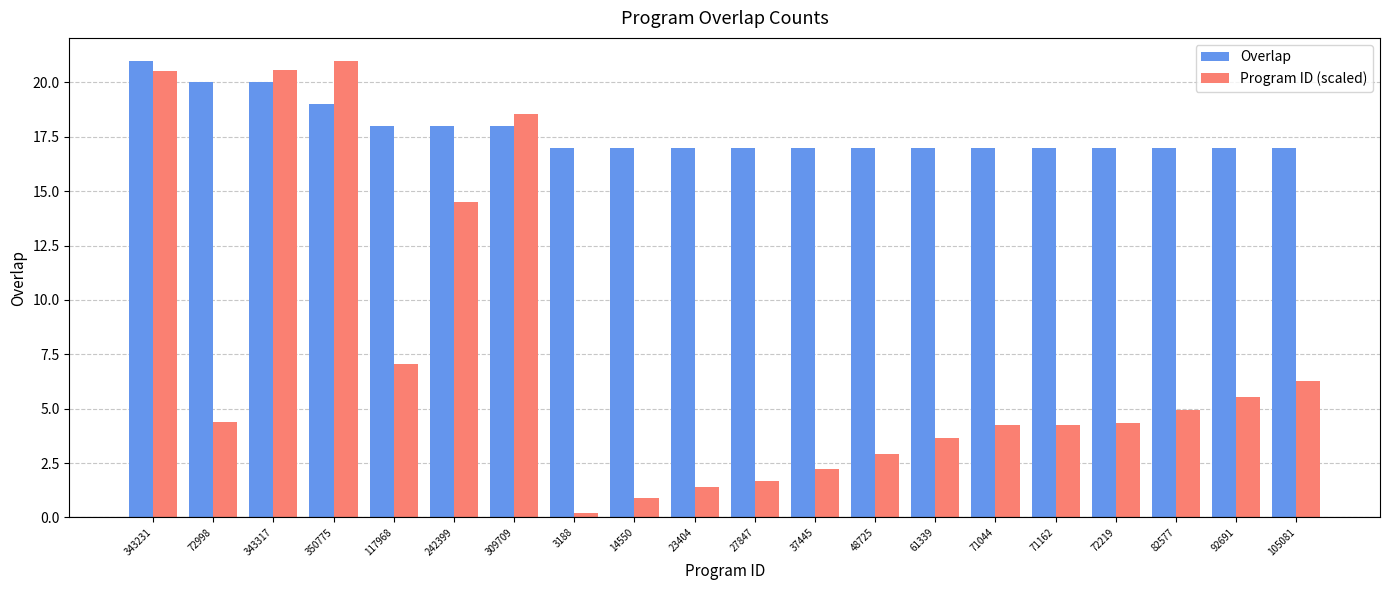

What are all the series names shown in the legend?

Overlap, Program ID (scaled)